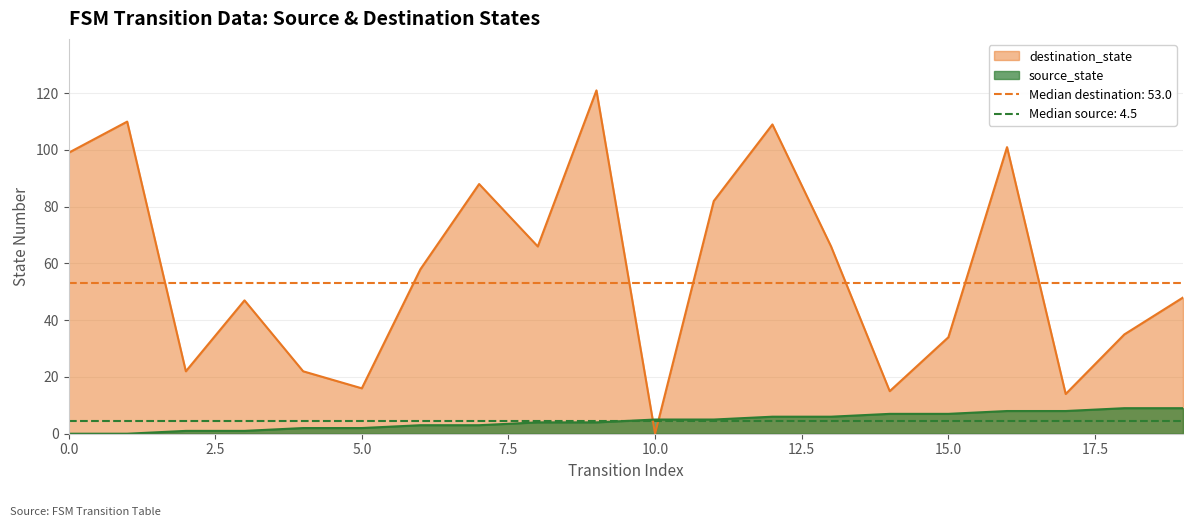

How many lines are shown in the chart?

2